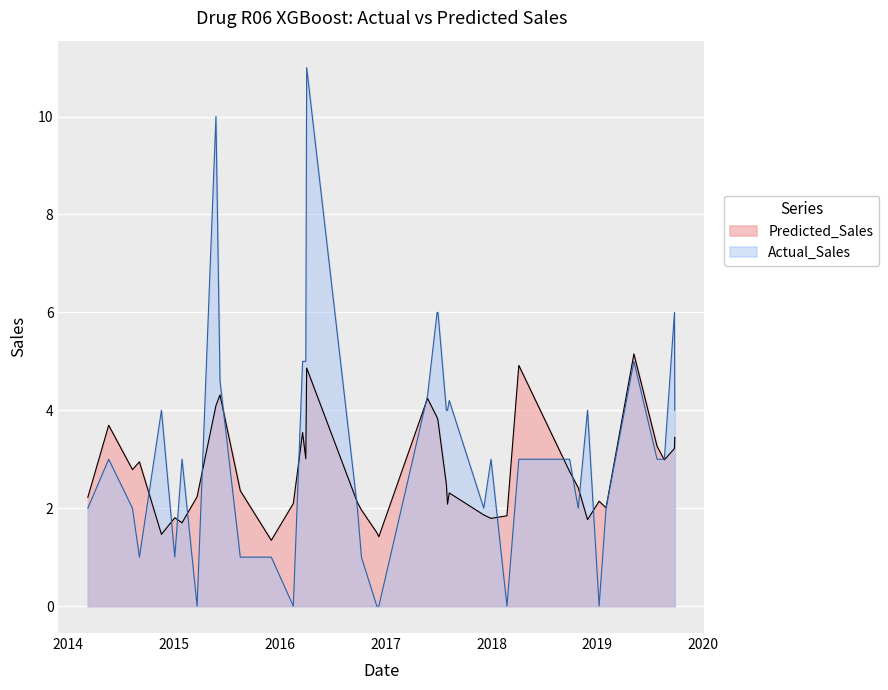

How many lines are shown in the chart?

2